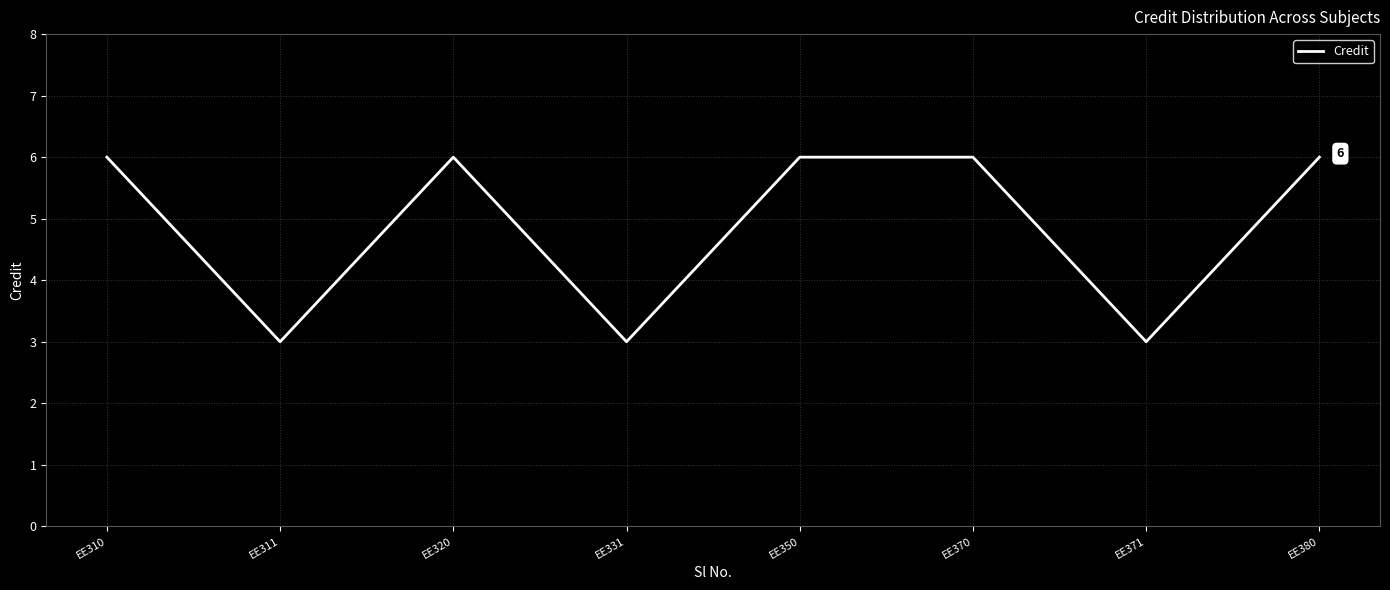

Where is the first local minimum?

EE311